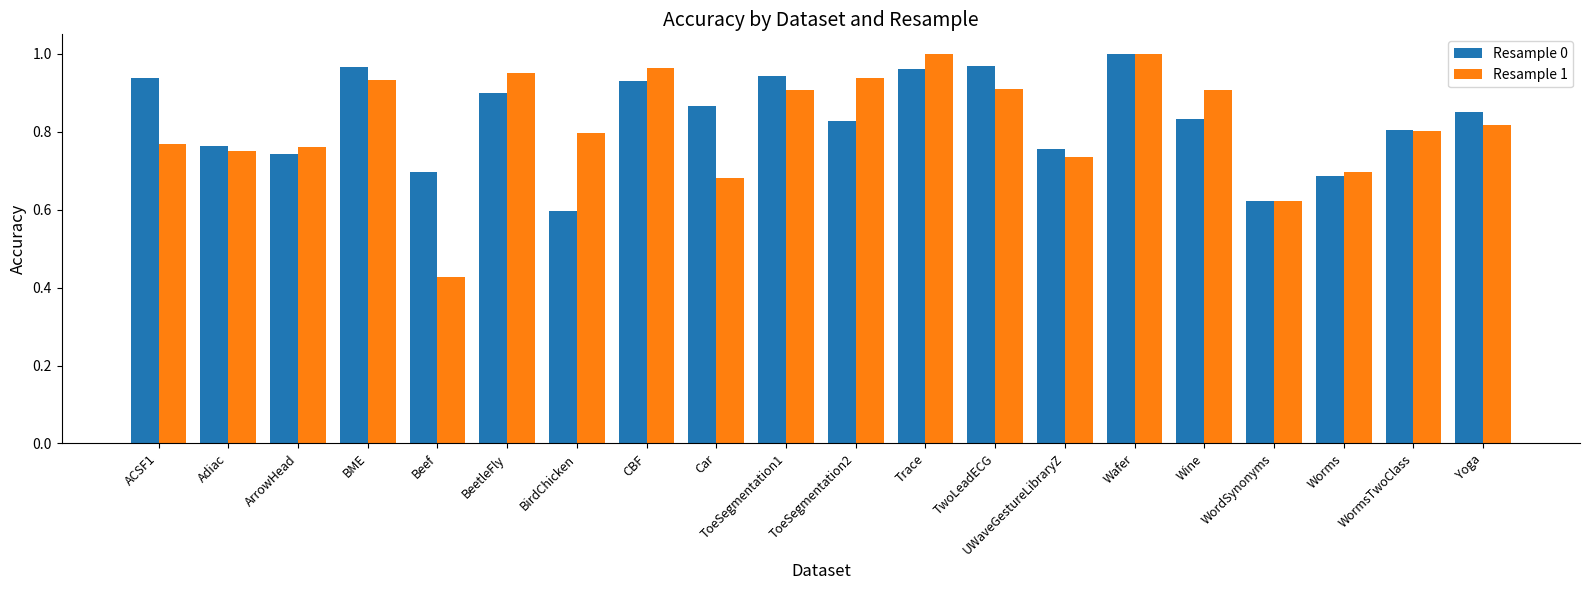

Between ToeSegmentation1 and Trace, which series saw the biggest shift?

Resample 1